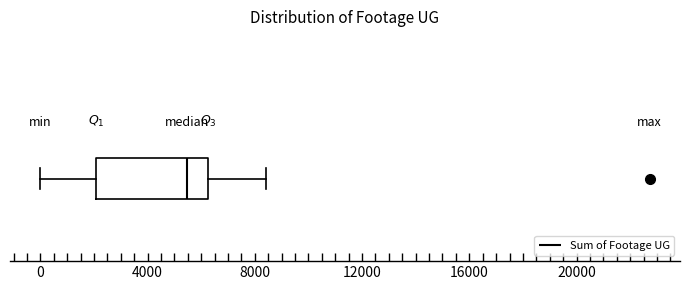

Where is the left edge of the box on the x-axis? The values are not printed on the chart, so give them approximately, as read against the axis.

2000